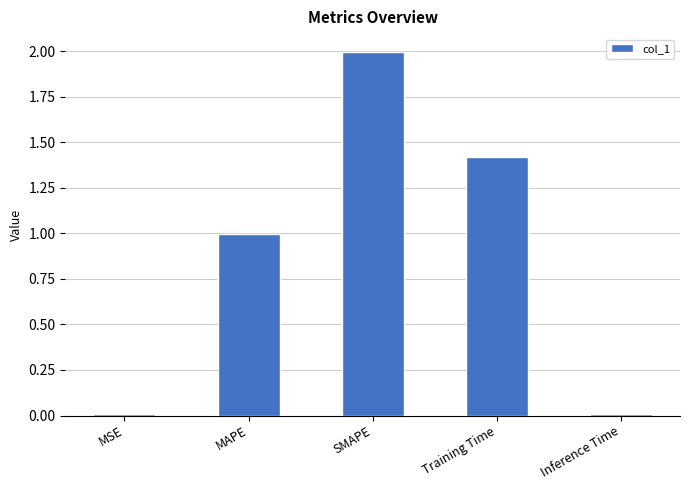

Are the bars horizontal?

No